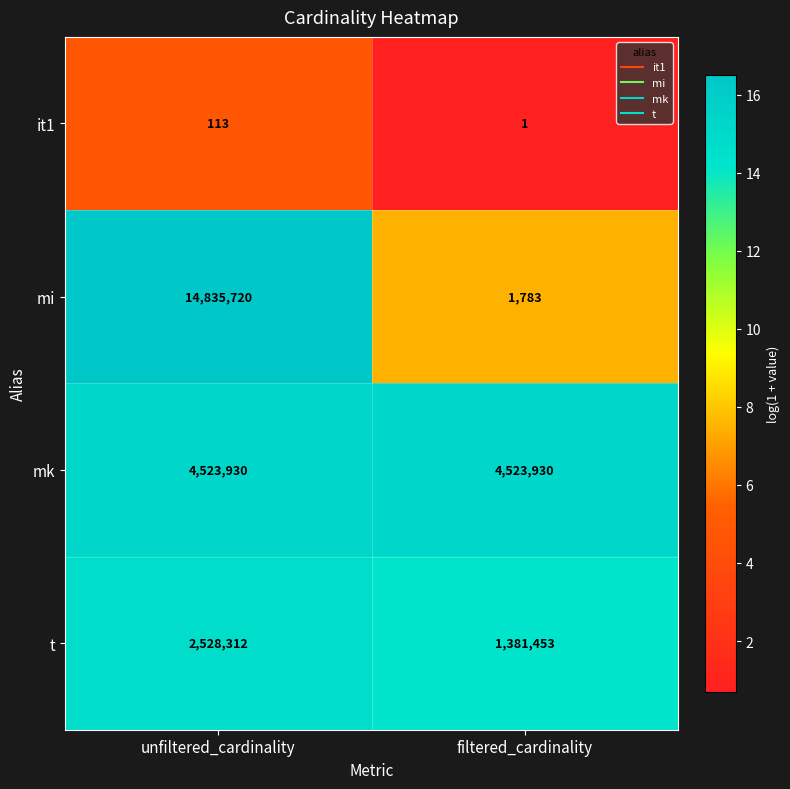

What is the approximate value of mi at filtered_cardinality, to the nearest 10?

1780